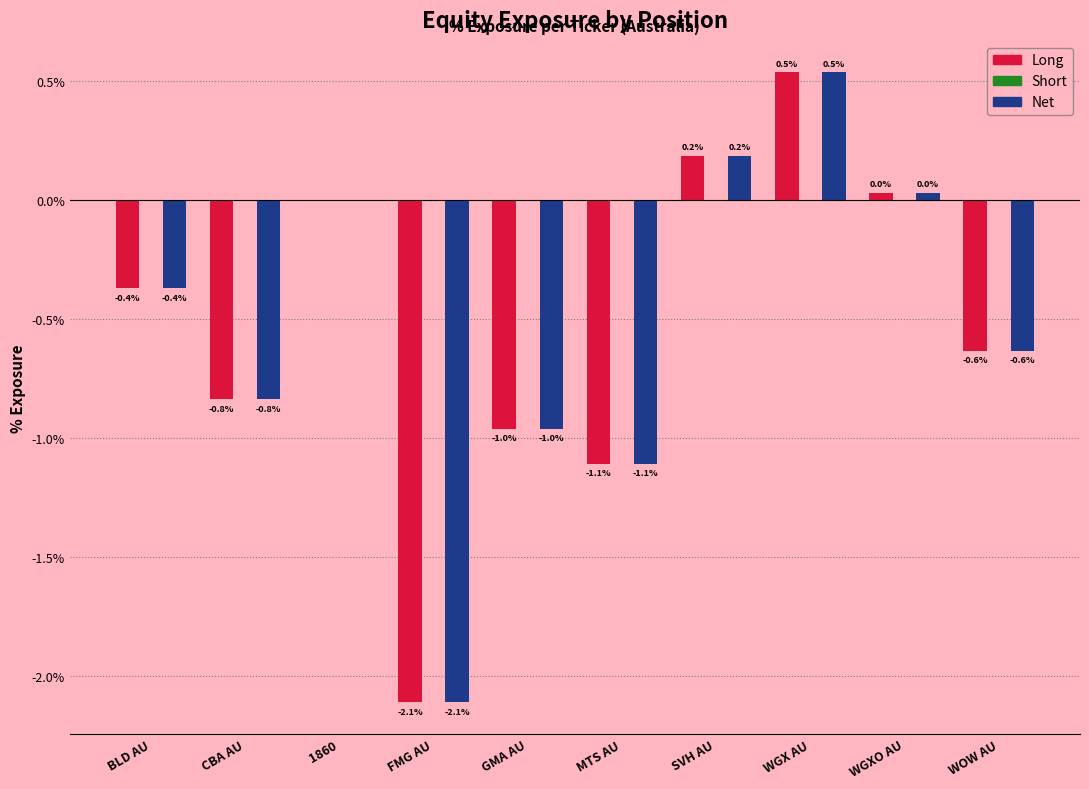

What is the sum of all Long values?

-5.3